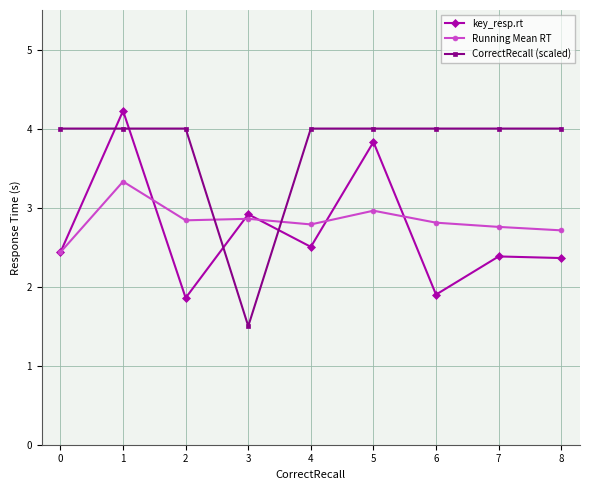

What is the value of the key_resp.rt point at the 9th from the left?

2.4